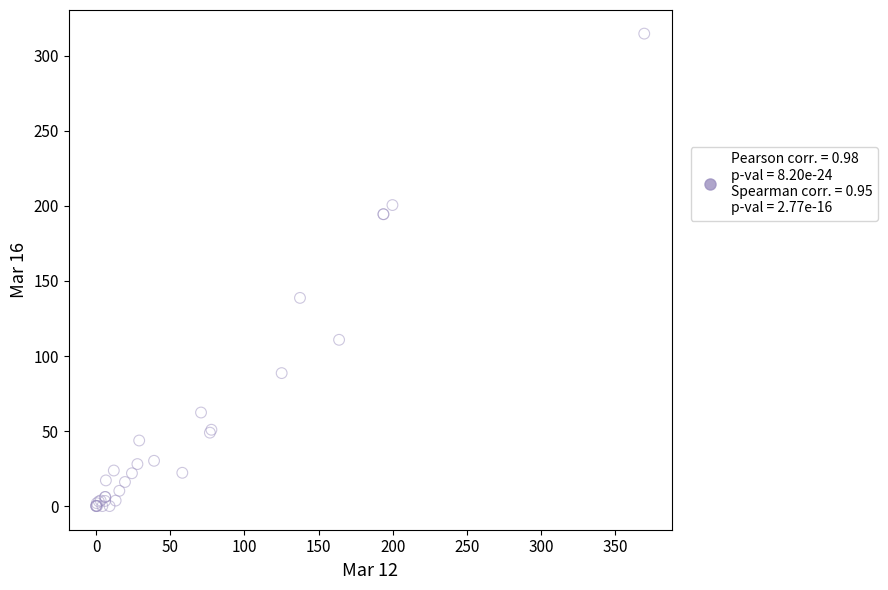

What Y value in the scatter plot is closest to 157?

138.7